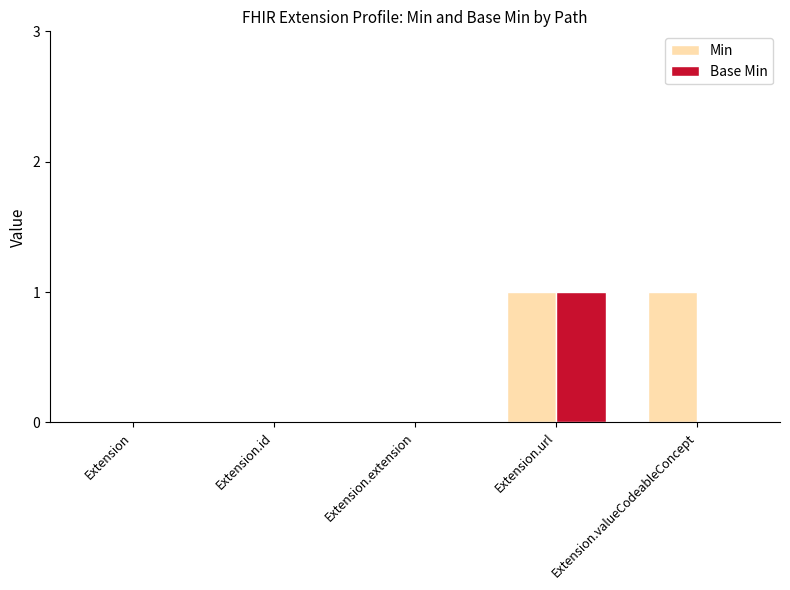

At which category is the sum across all series the highest?

Extension.url